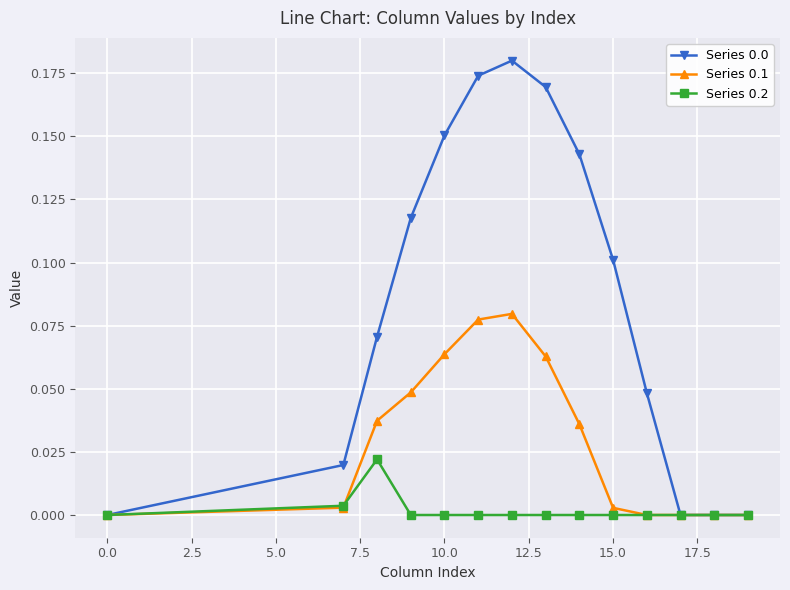

Is this an area chart (filled region under the line)?

No